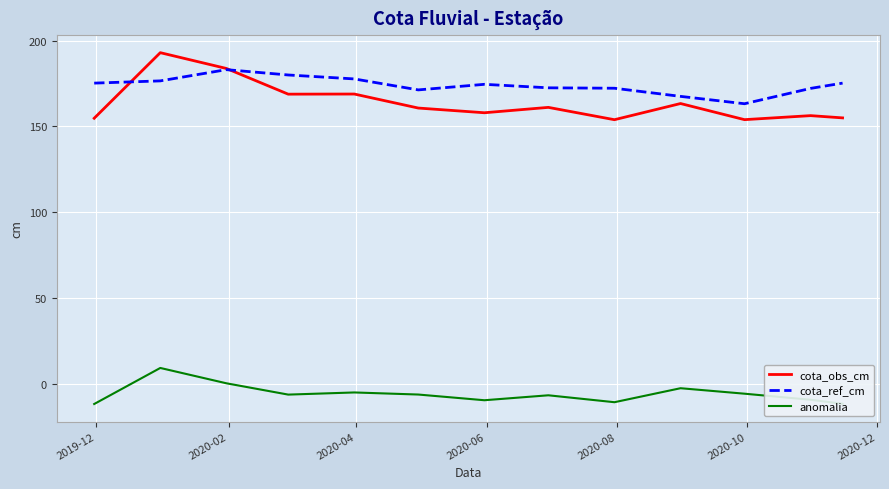

How many lines are shown in the chart?

3